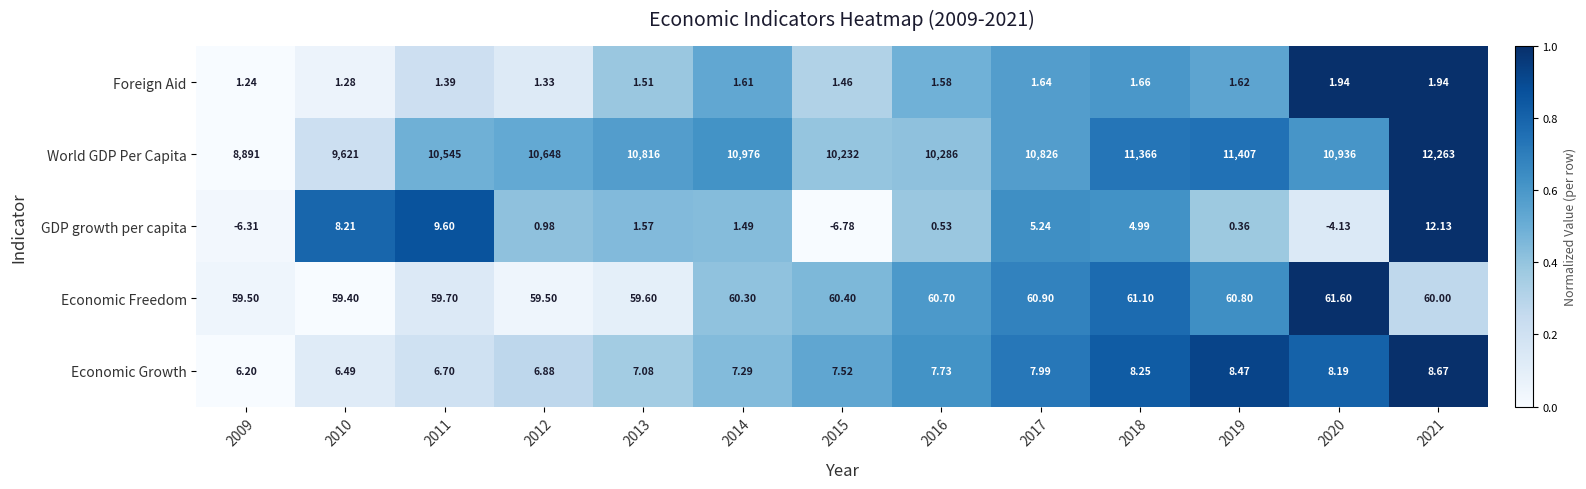

Which series has the largest total across all categories?

World GDP Per Capita